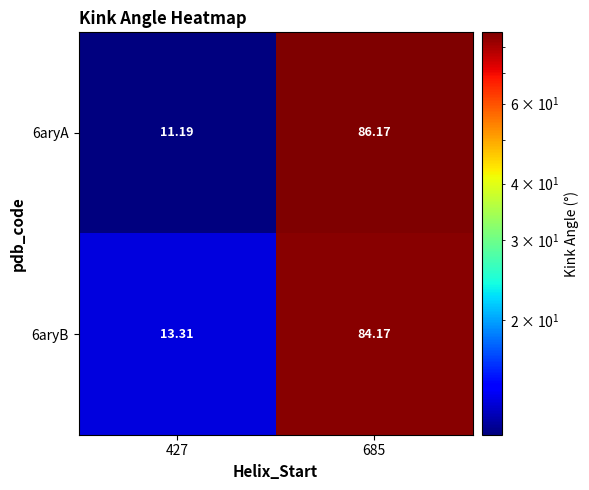

Is the value of 6aryA at 427 greater than the value of 6aryB at 427?

No